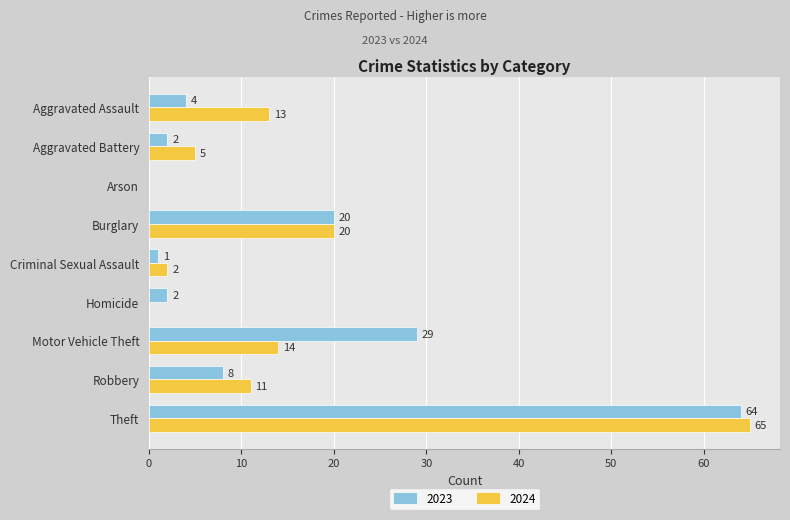

Between Aggravated Assault and Robbery, which series saw the biggest shift?

2023